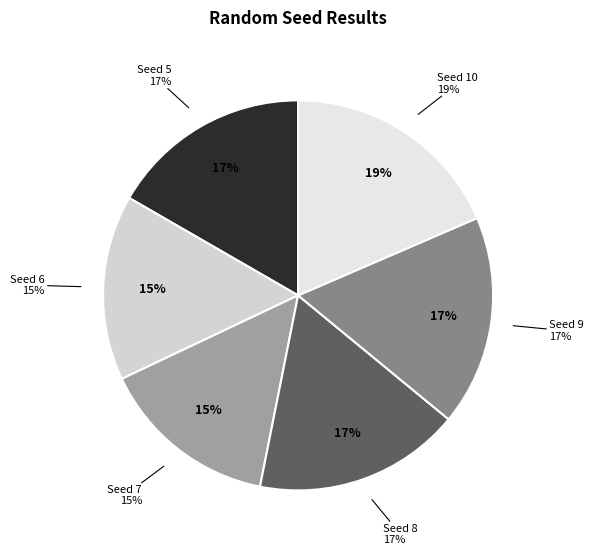

Which slice is the largest?

10